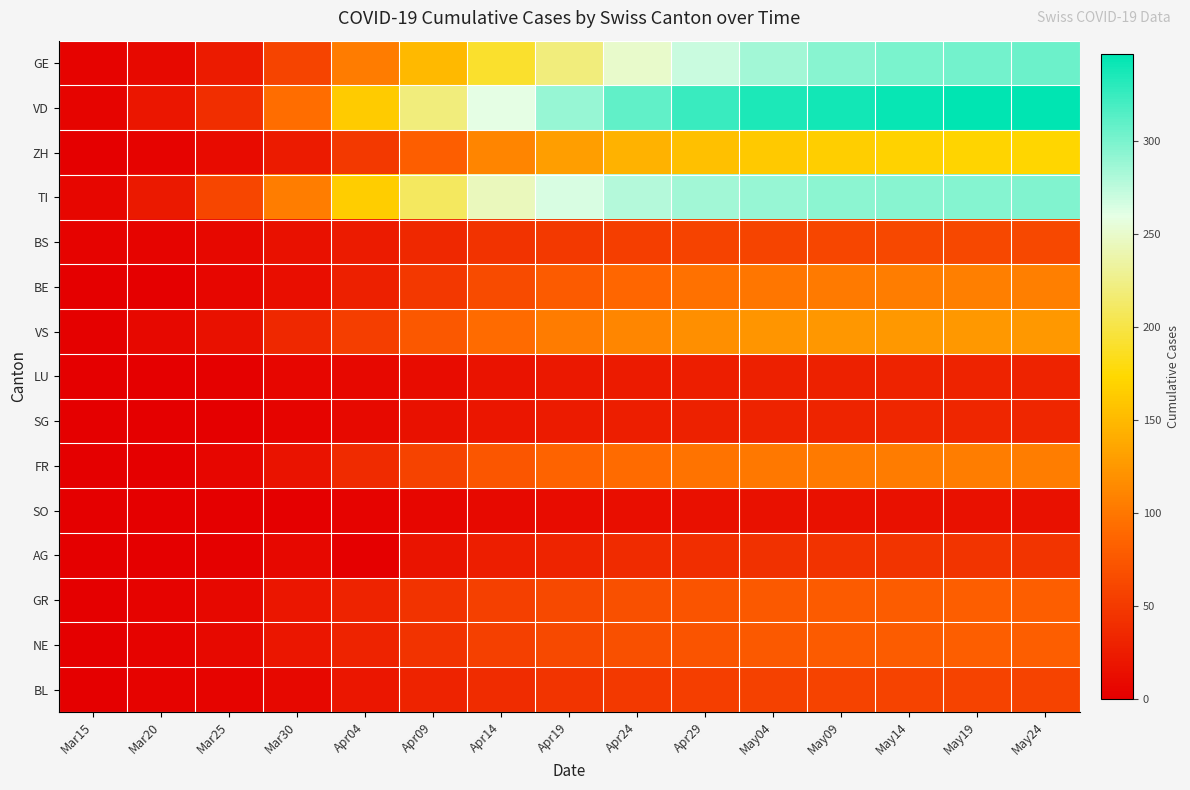

Which series has the largest total across all categories?

VD